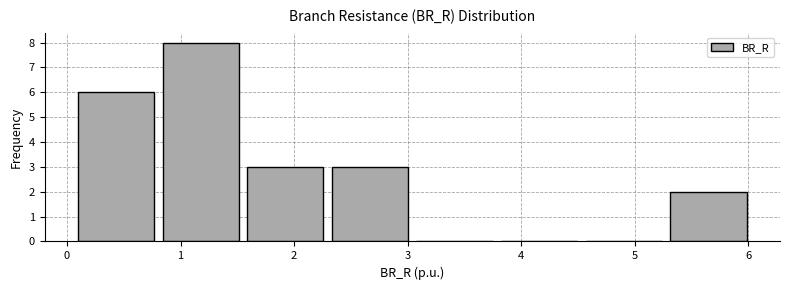

Over which range of the x-axis is the bar tallest?

0.8 to 1.6